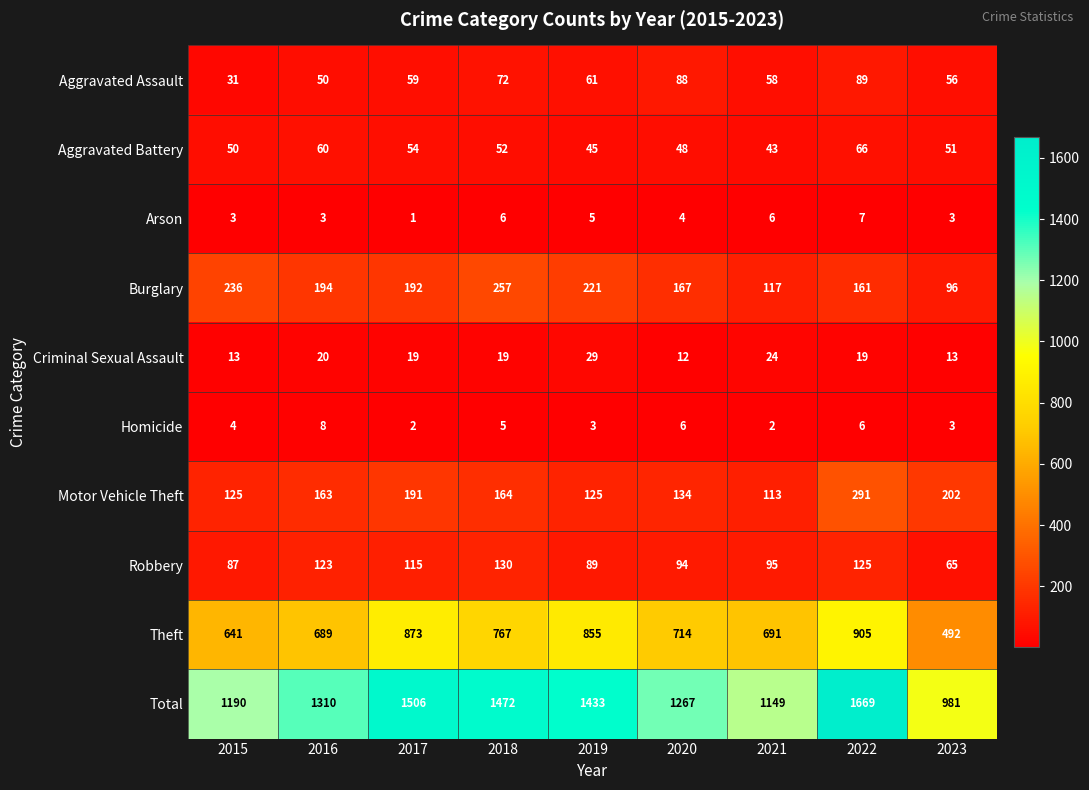

At how many categories does at least one series exceed 273?

9